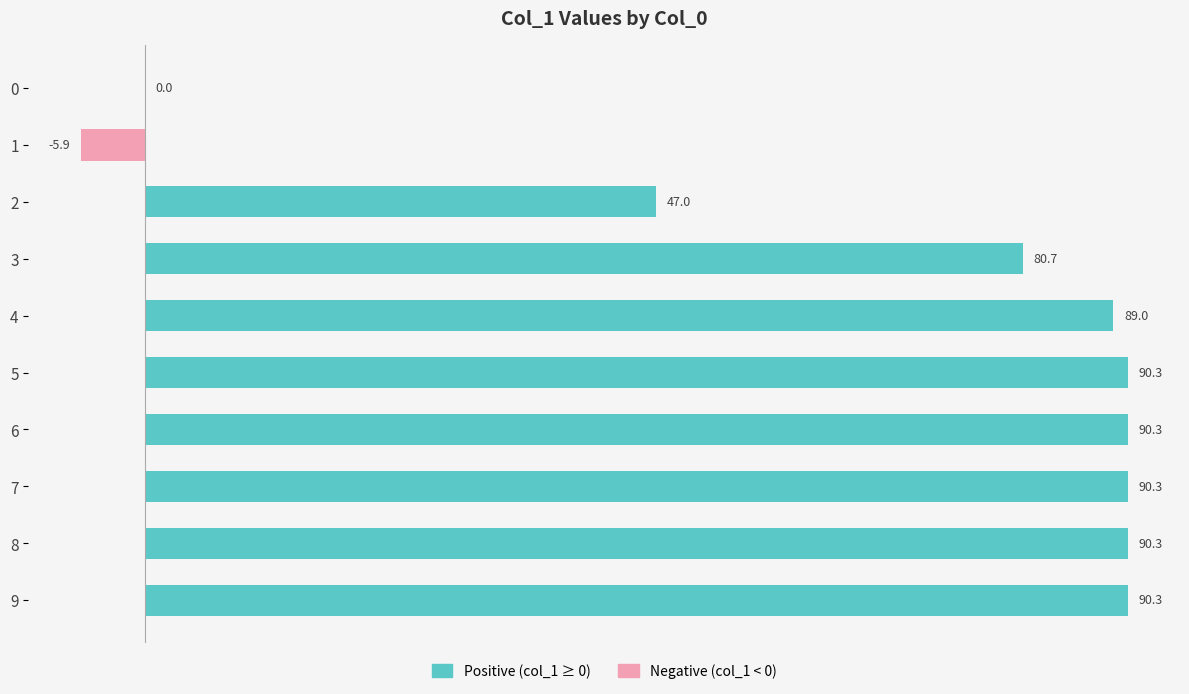

What is the sum of all Positive (col_1 ≥ 0) values?

668.5